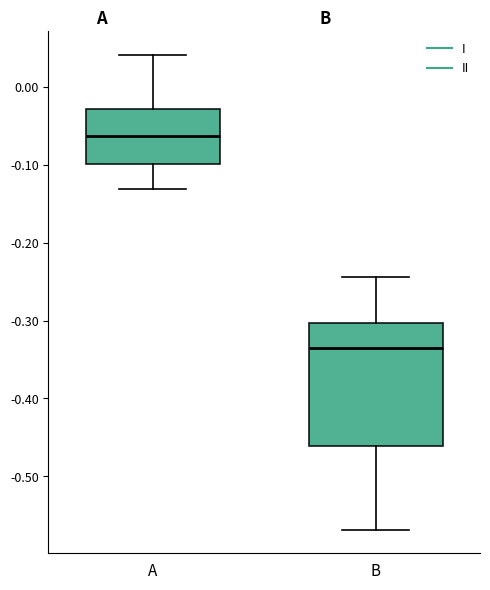

Where does the lower whisker of the box for B end on the y-axis? The values are not printed on the chart, so give them approximately, as read against the axis.

-0.57